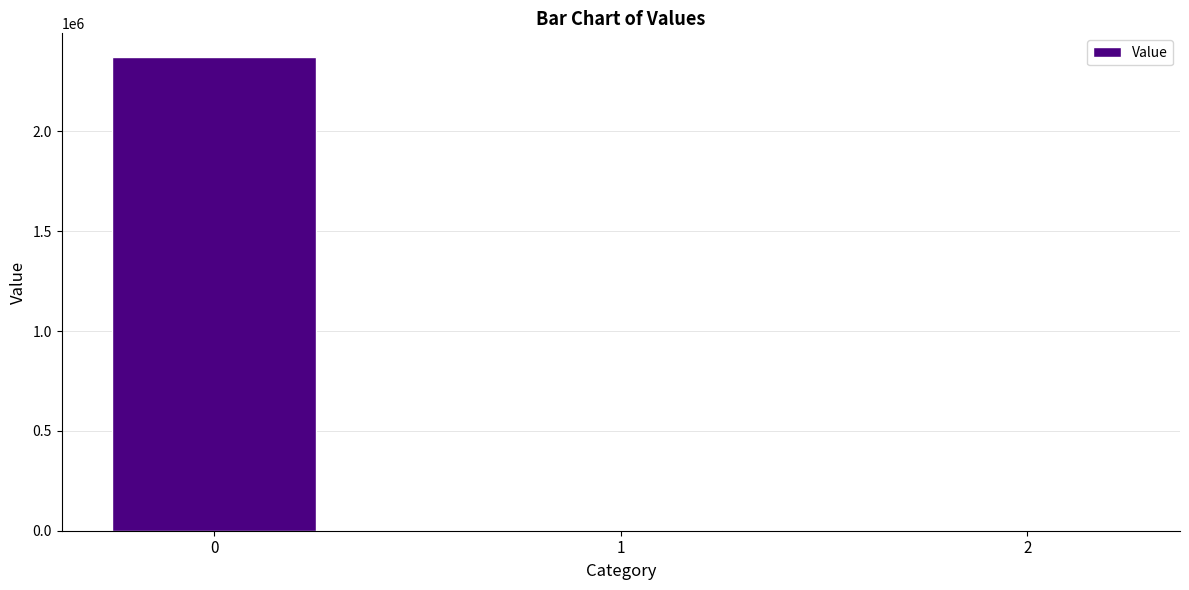

What is the greatest value displayed?

2373050.6